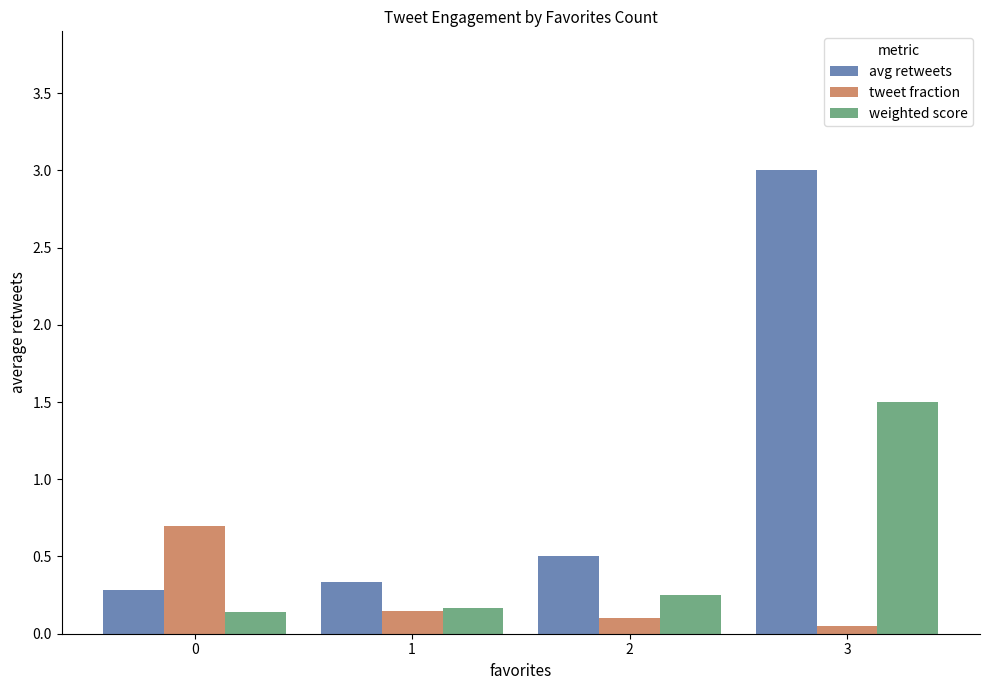

What are all the series names shown in the legend?

avg retweets, tweet fraction, weighted score